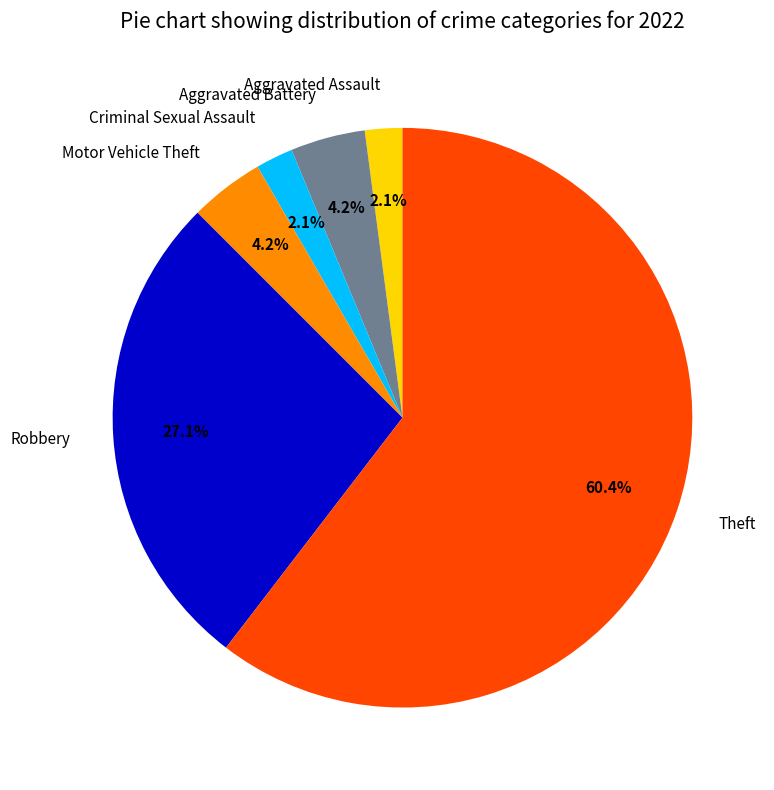

Which slice is the largest?

Theft